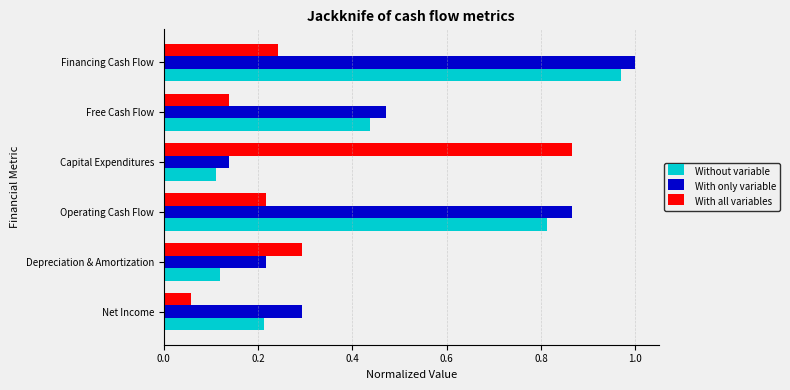

At how many categories does at least one series exceed 0?

6